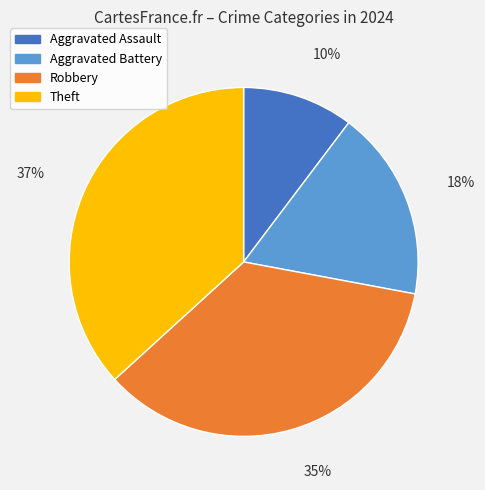

The Robbery slice represents 22% of the pie. True or false?

False